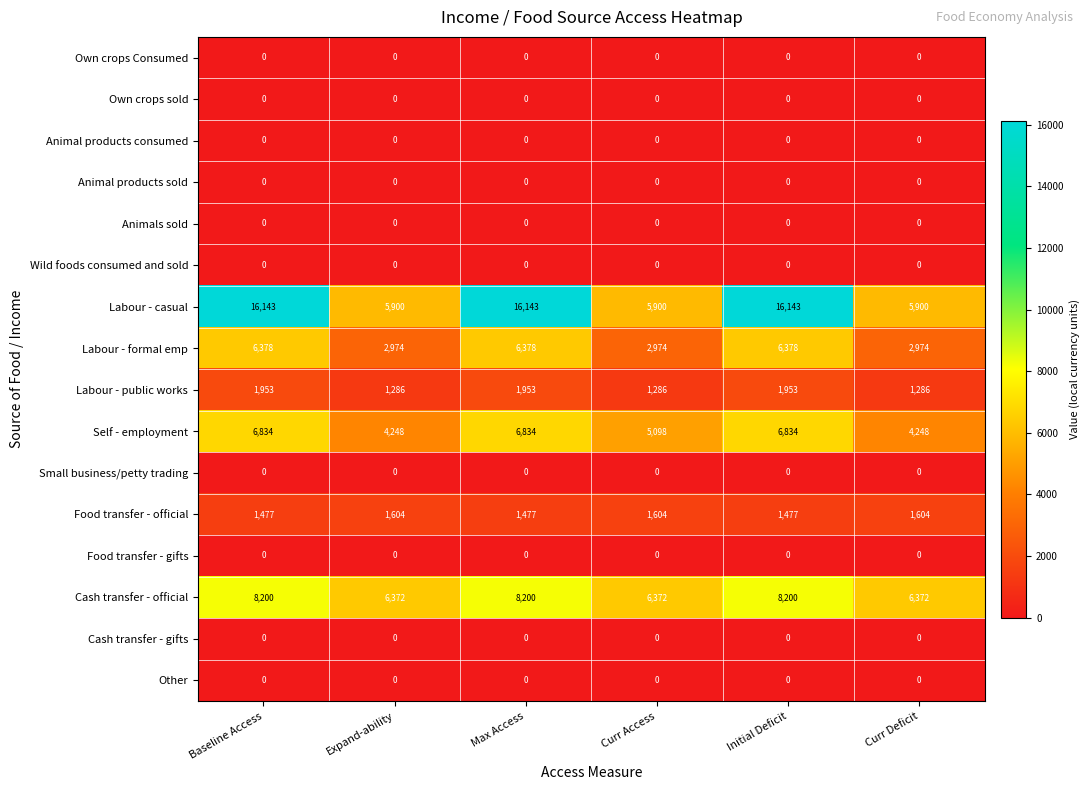

What is the greatest value displayed?

16143